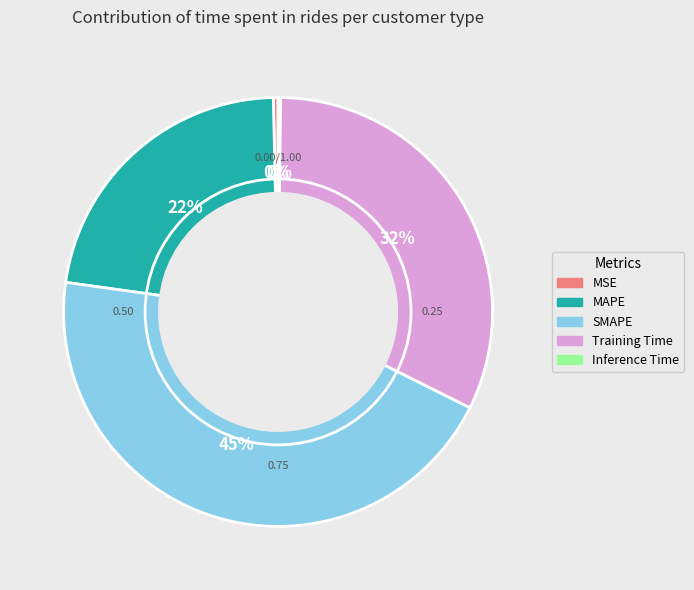

What percentage is the SMAPE slice, to the nearest percent?

45%